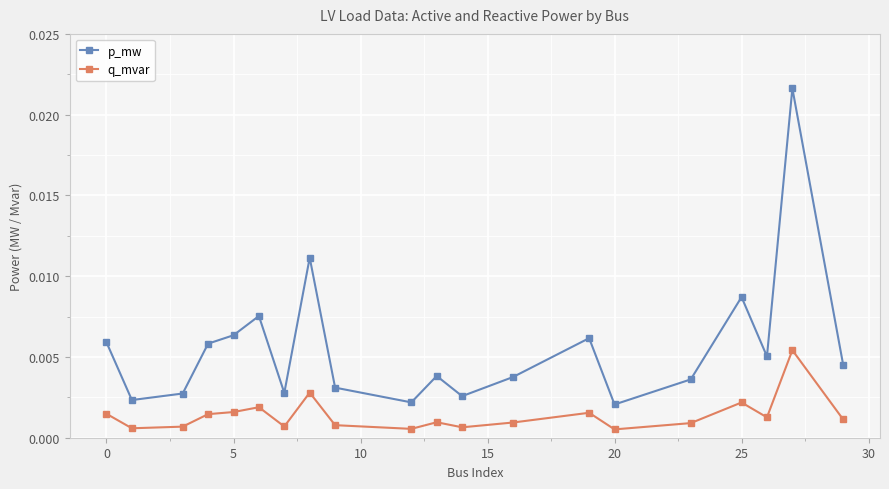

True or false: q_mvar has more than 1 interior local peaks.

True